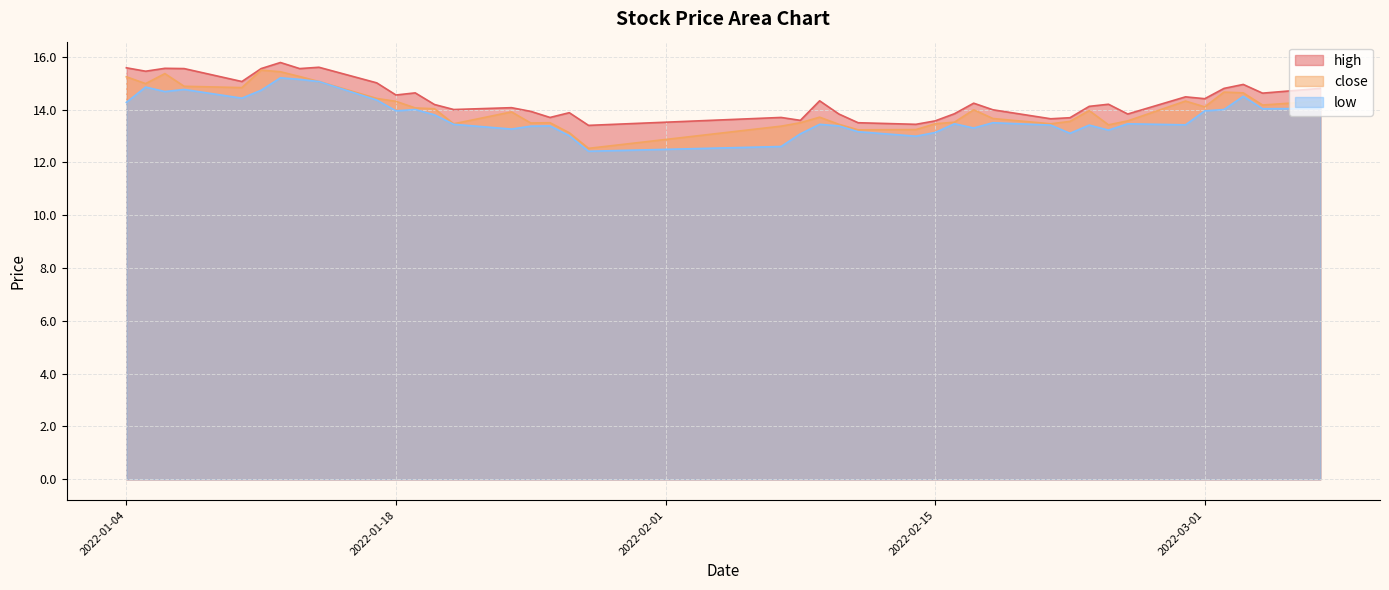

Does the chart display data point markers on the line(s)?

No